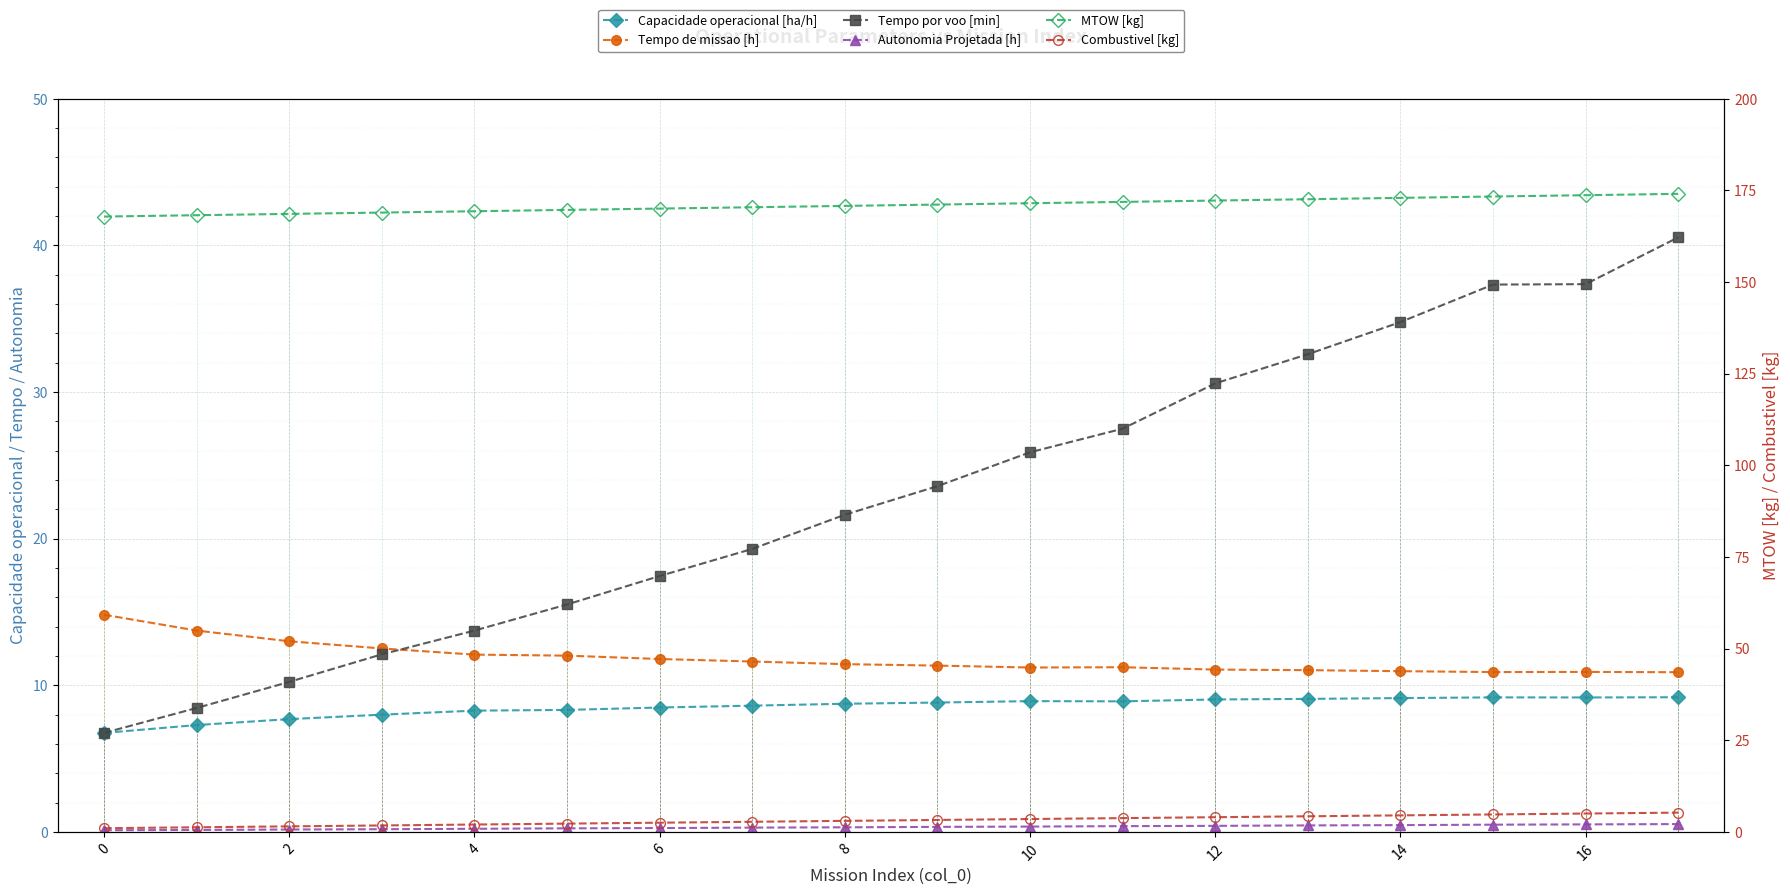

What is the average value of the Tempo por voo [min] series?

23.1